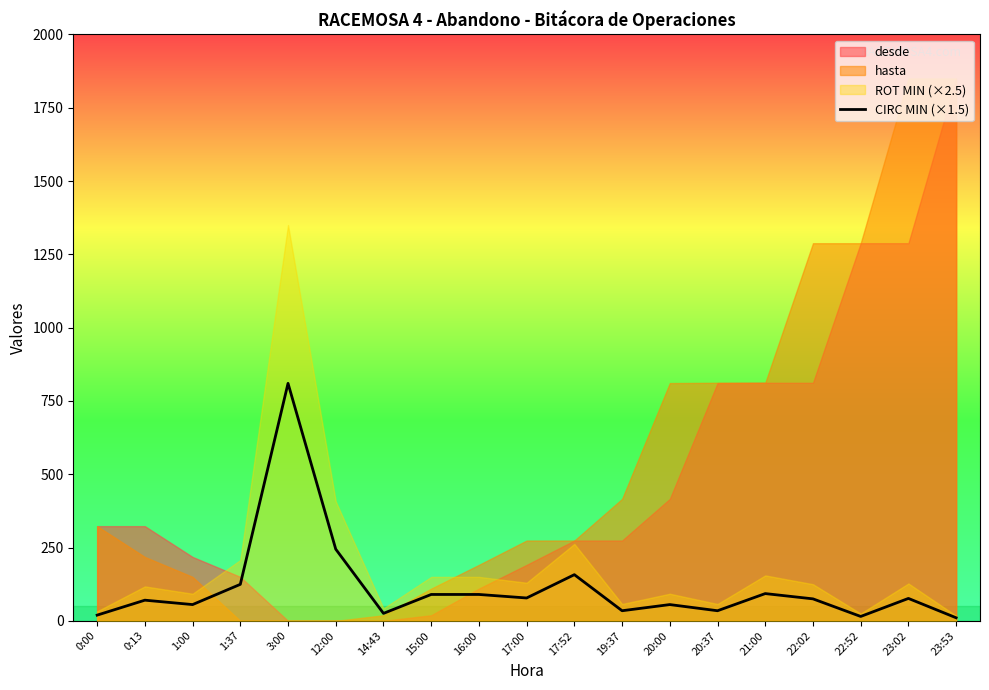

At which category does the data reach its first local peak?

0:13